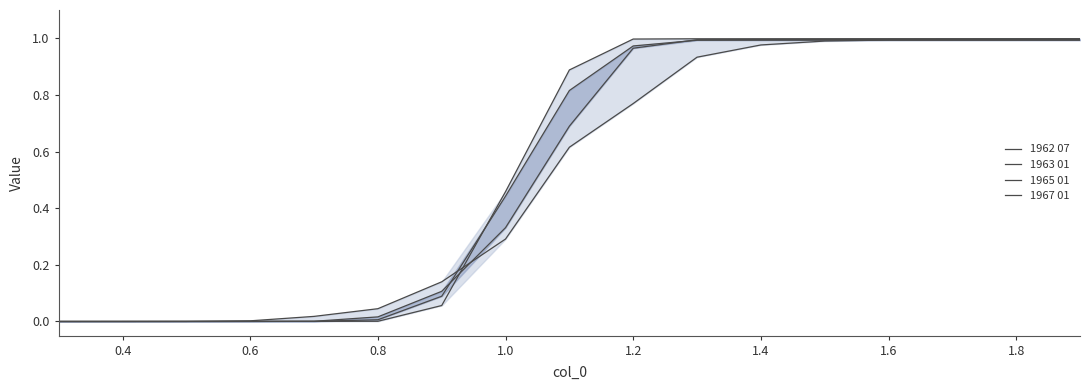

List the series in order of their overall mean, highest first.

1962 07, 1963 01, 1965 01, 1967 01